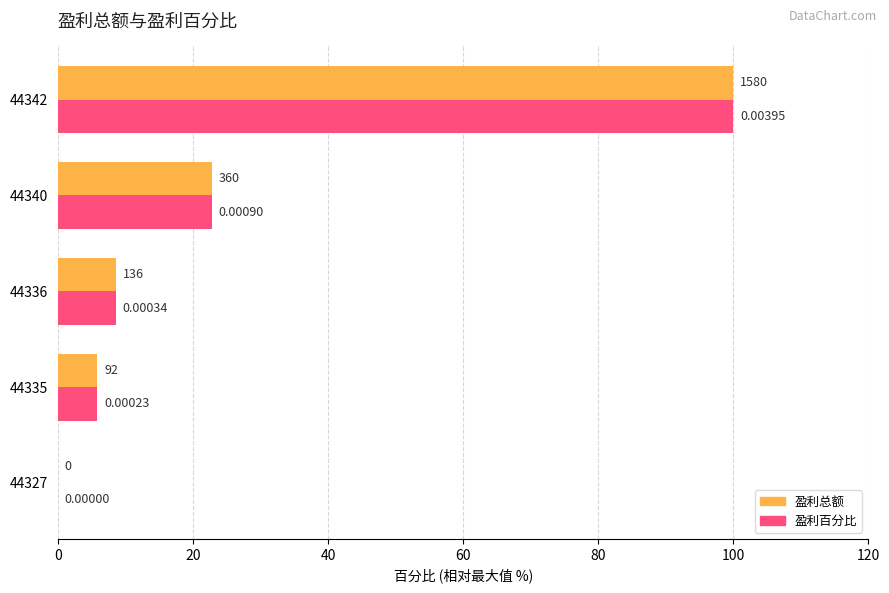

What is the sum of the 盈利总额 values at 44327 and 44342?

100.0